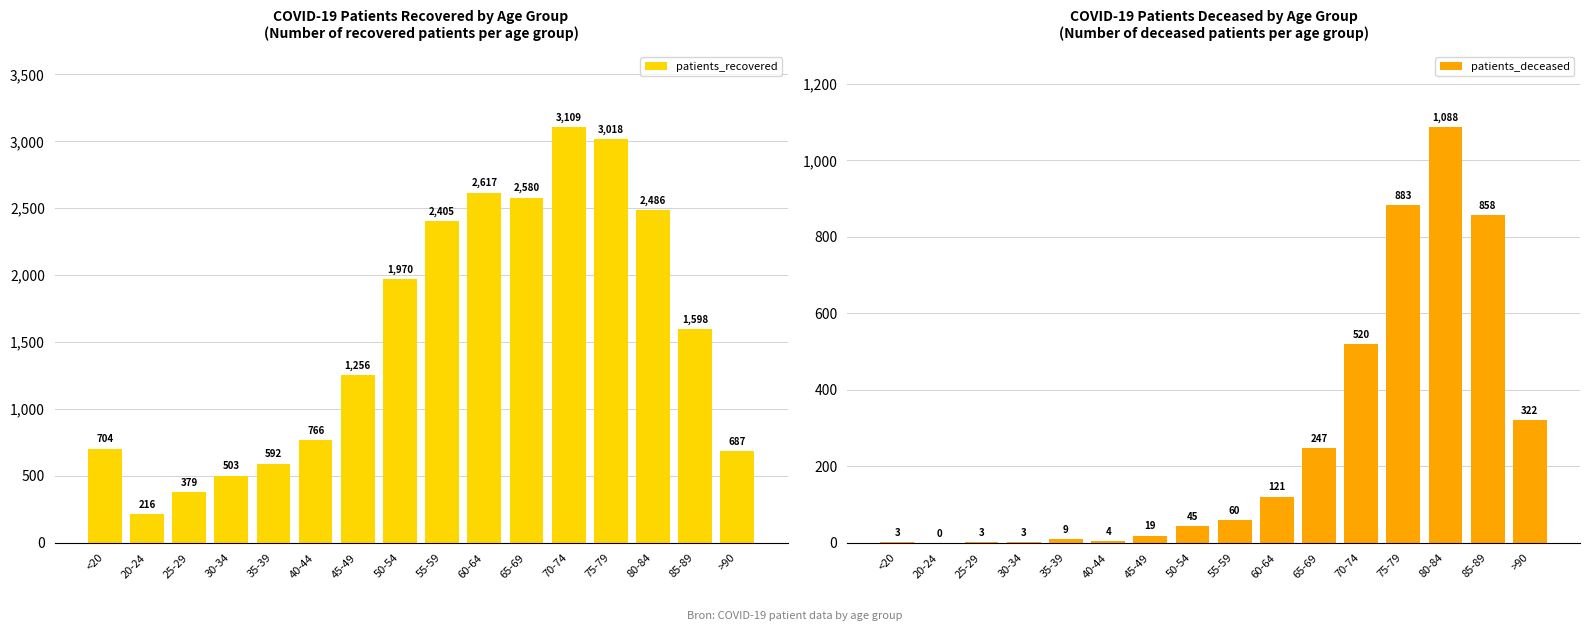

What is the label of the 7th bar from the left?

45-49